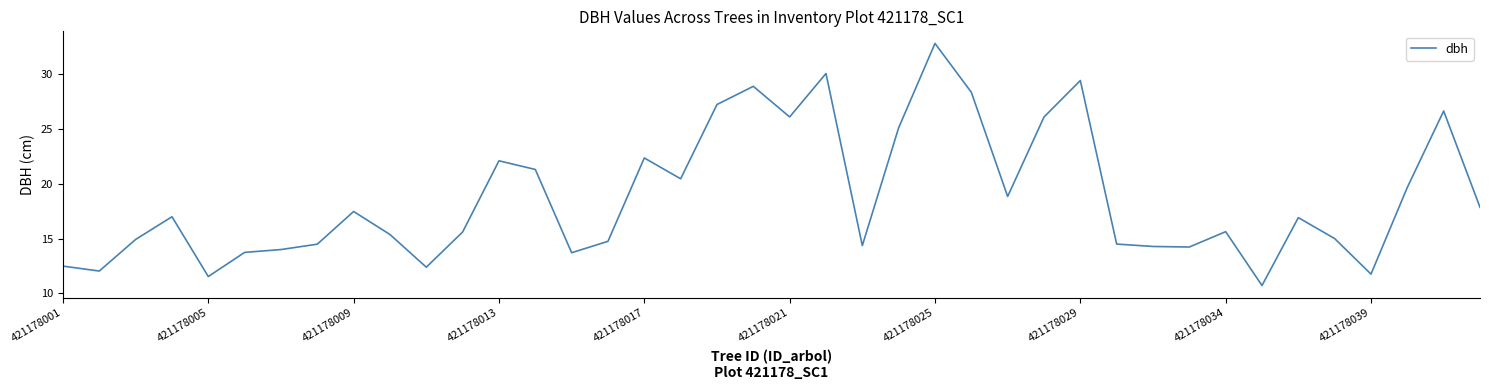

What is the maximum value shown in the chart?

32.8